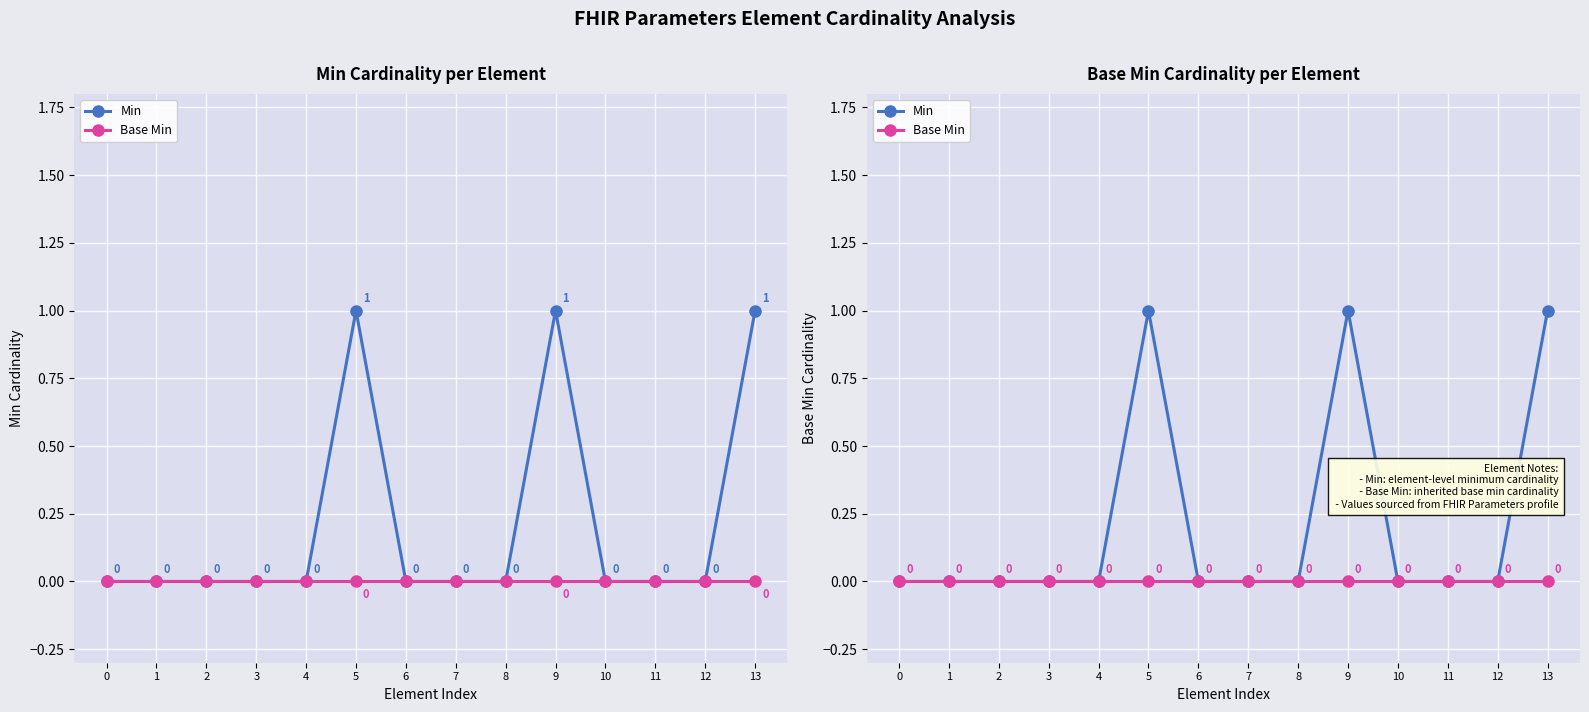

List the labels in order of Min value, smallest first.

0, 1, 2, 3, 4, 6, 7, 8, 10, 11, 12, 5, 9, 13